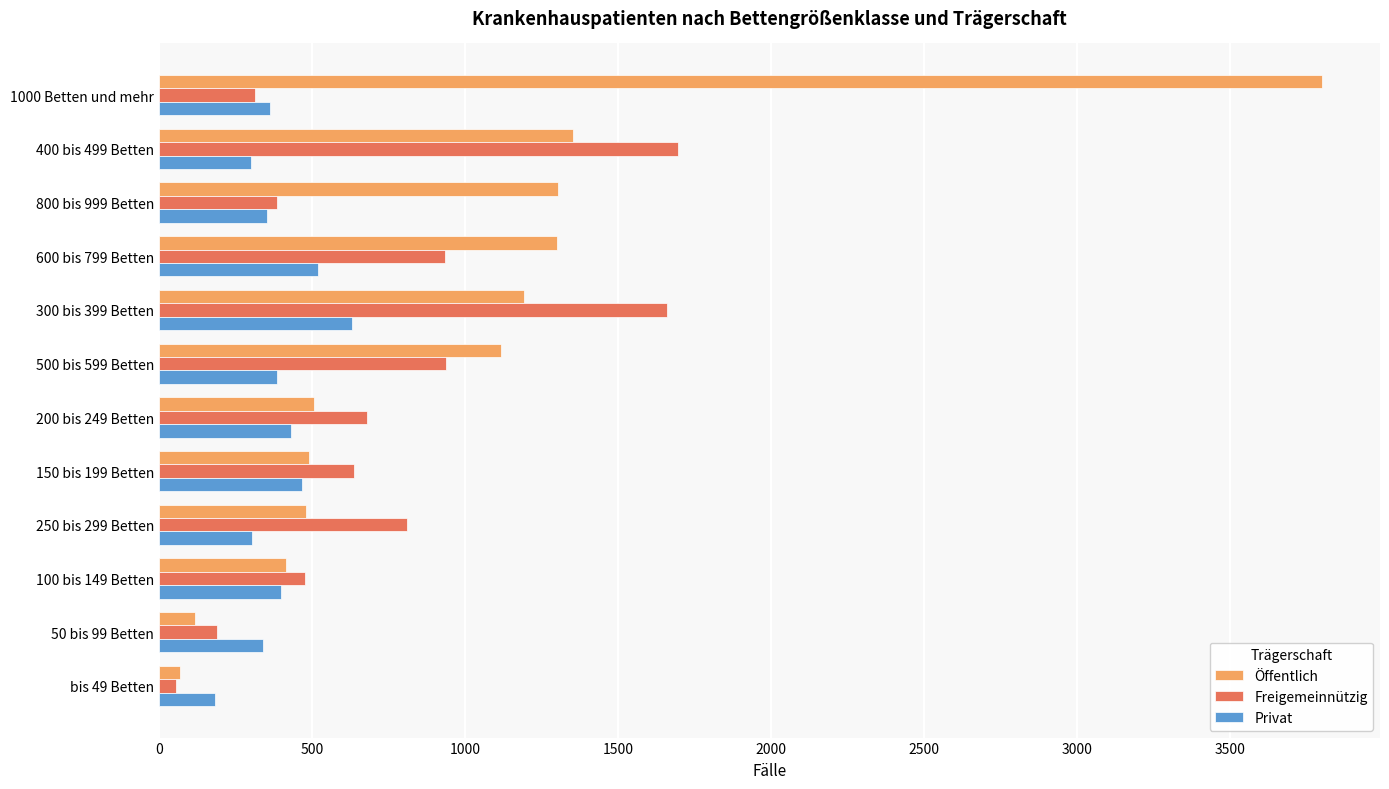

Which series has the largest total across all categories?

Öffentlich